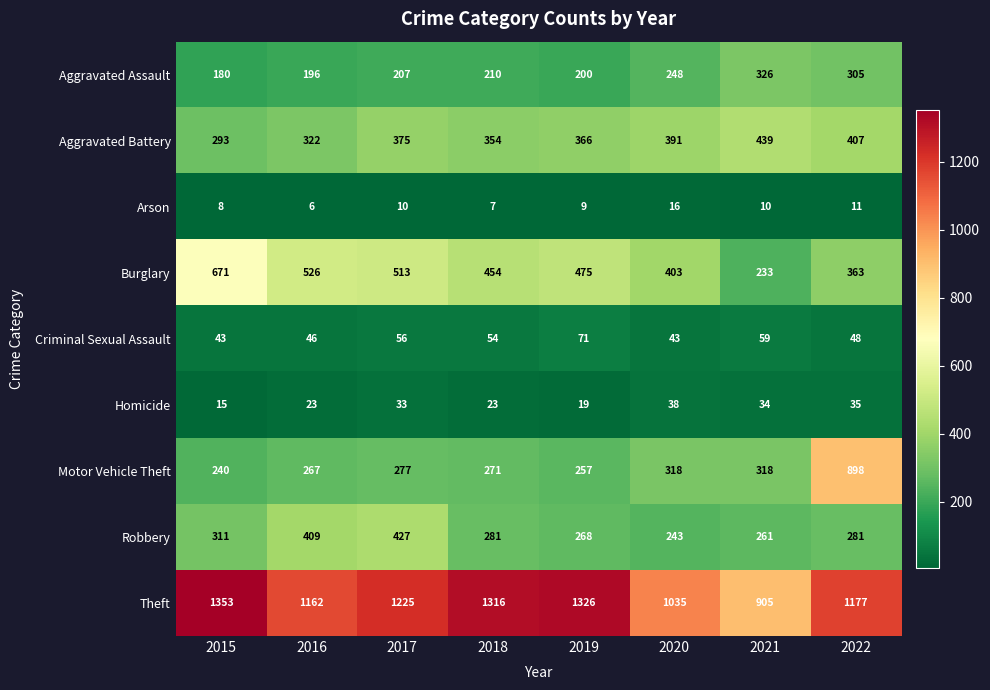

Read the Burglary value at 2020.

403